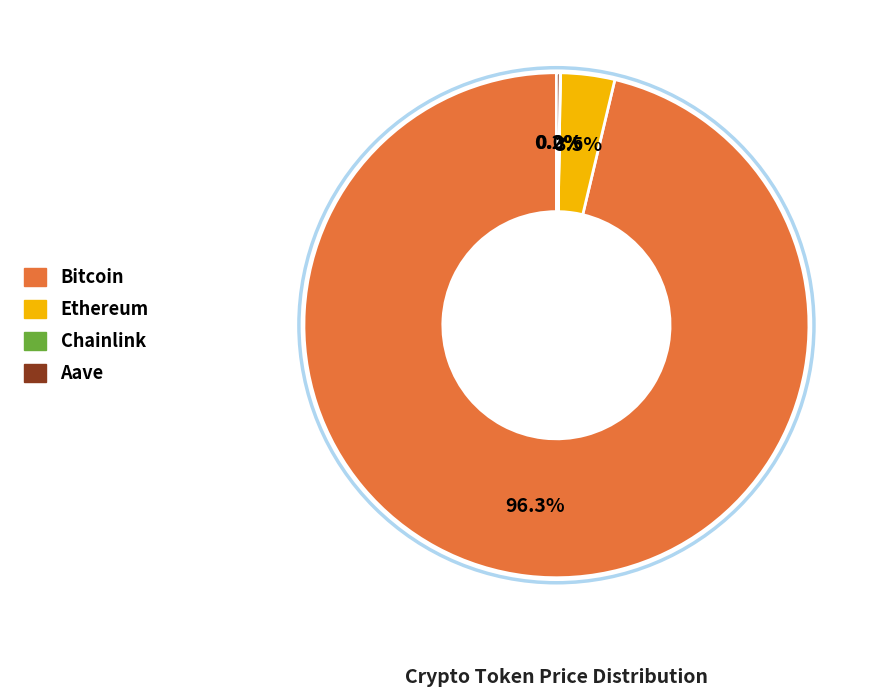

Which slice represents more than half of the pie?

Bitcoin